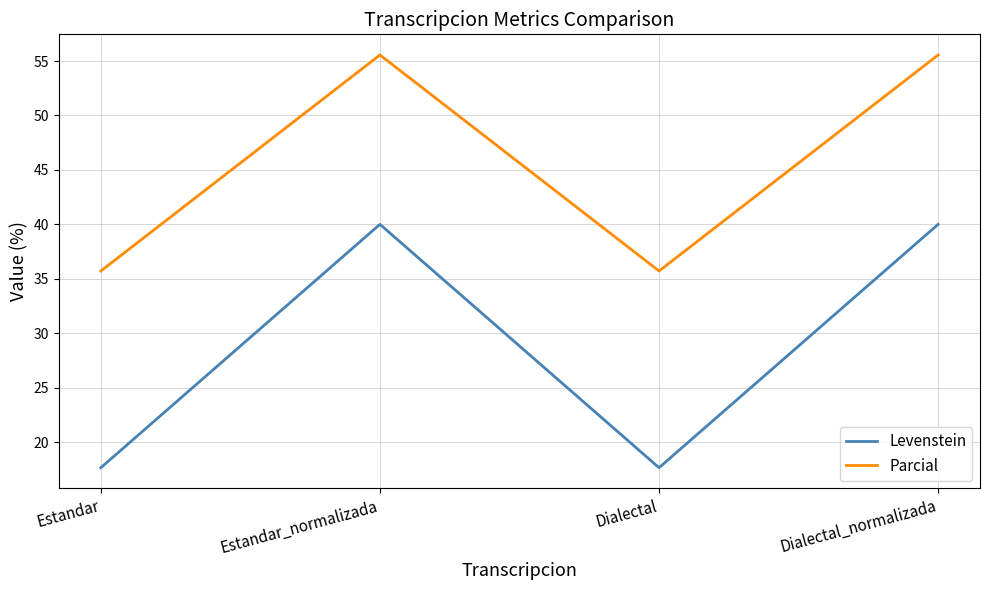

What position from the right is Dialectal_normalizada?

1